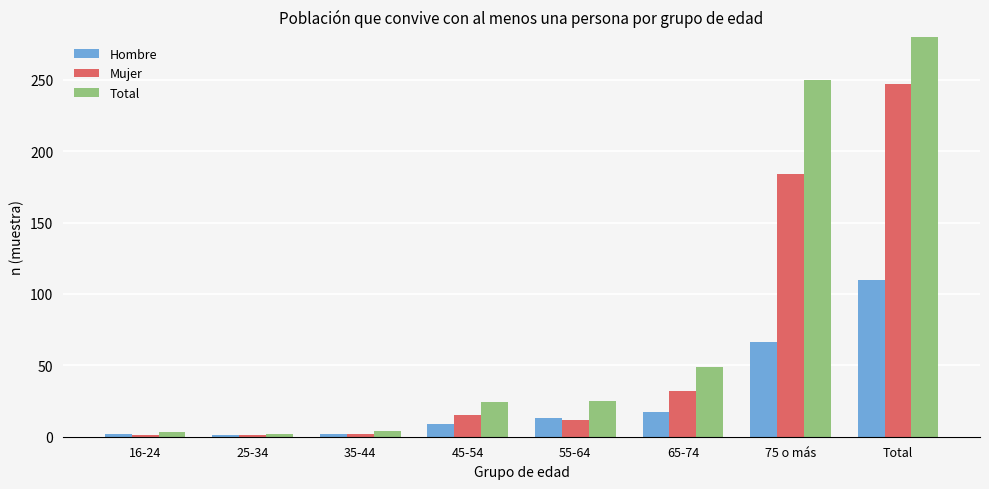

How many data points in Mujer are less than 15?

4